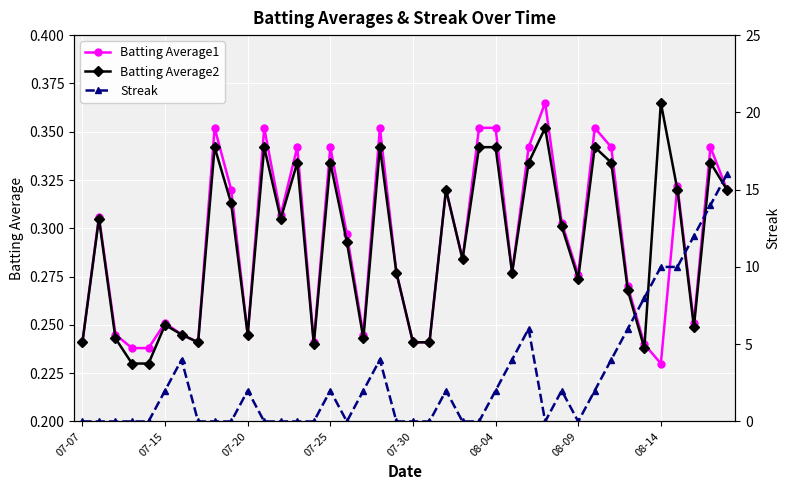

What are all the series names shown in the legend?

Batting Average1, Batting Average2, Streak